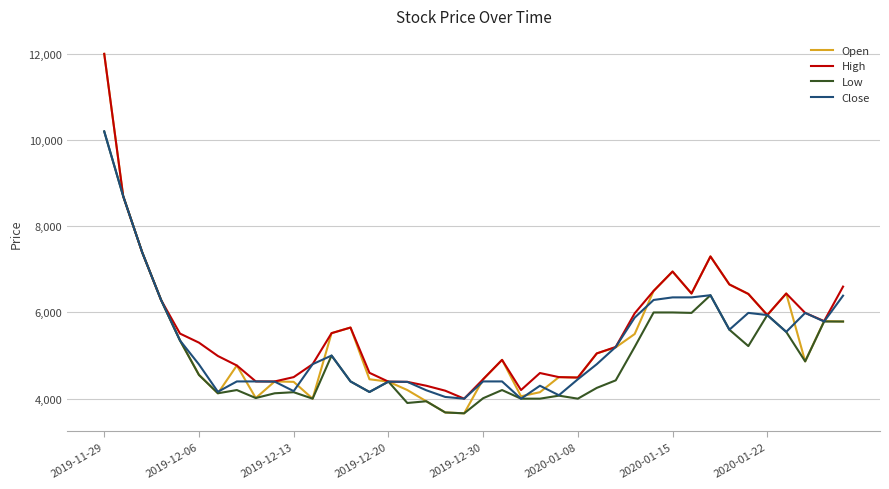

Which series has the largest range (max minus min)?

Open